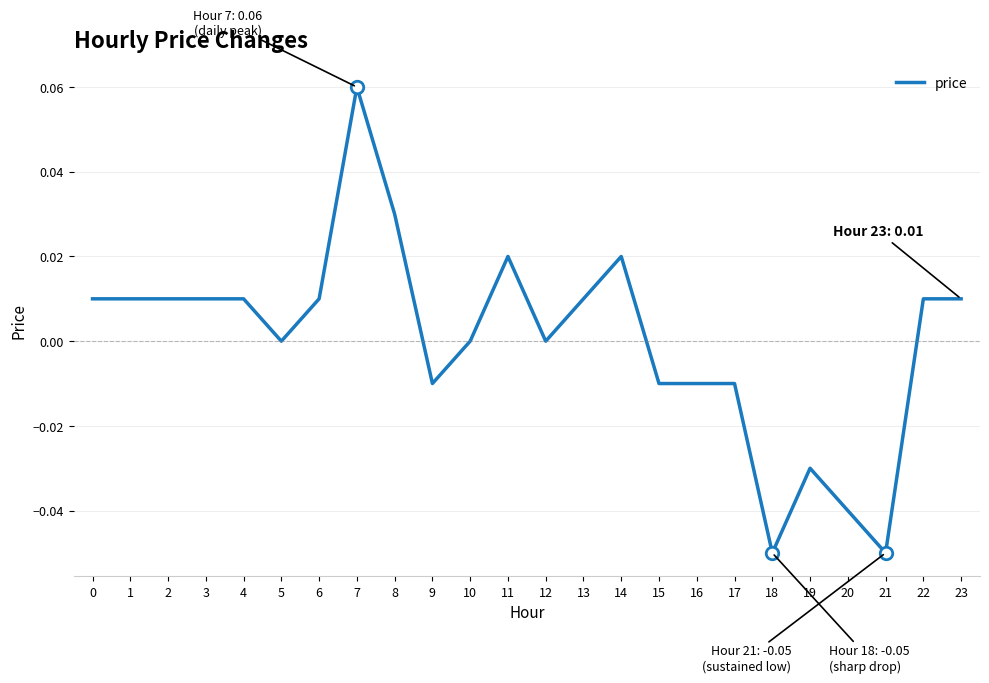

Which label corresponds to the largest value in the chart?

7